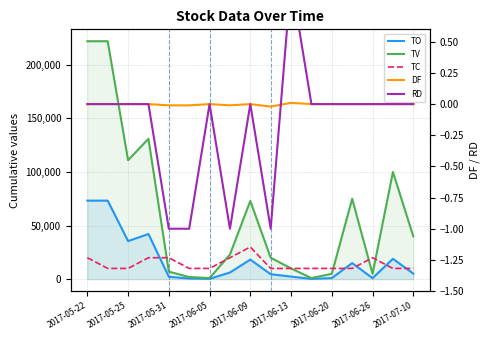

How many DF values are between 0 and 1?

13